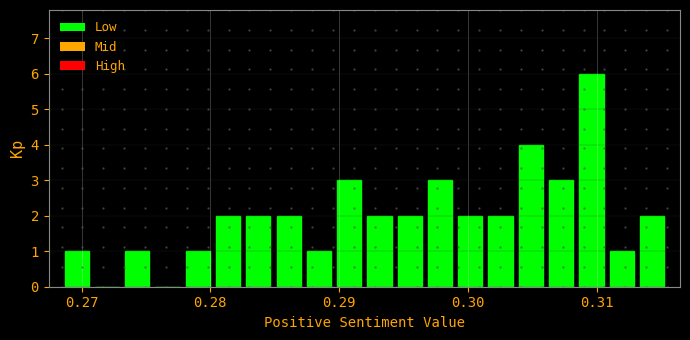

Read against the x-axis, roughly where is the centre of the tallest bar?

0.310